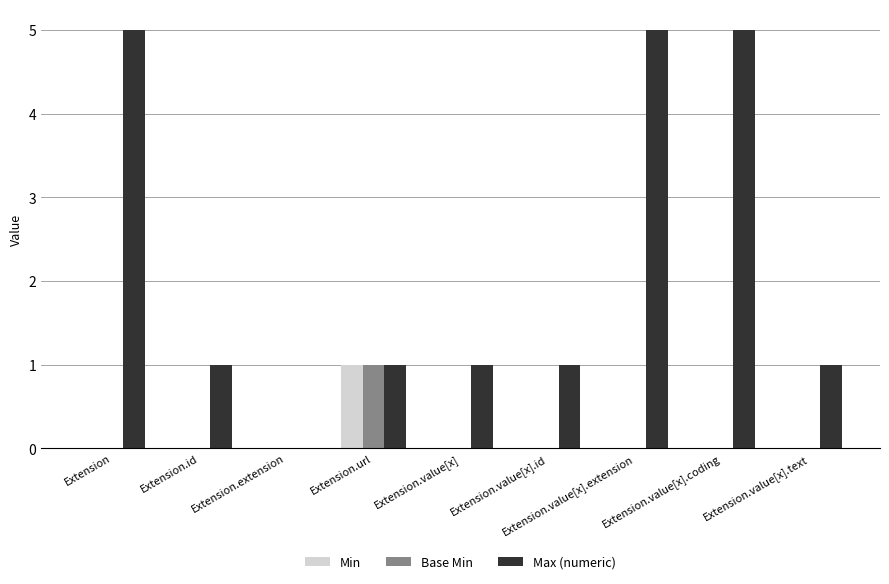

Is it true that Min equals -1 at Extension?

False